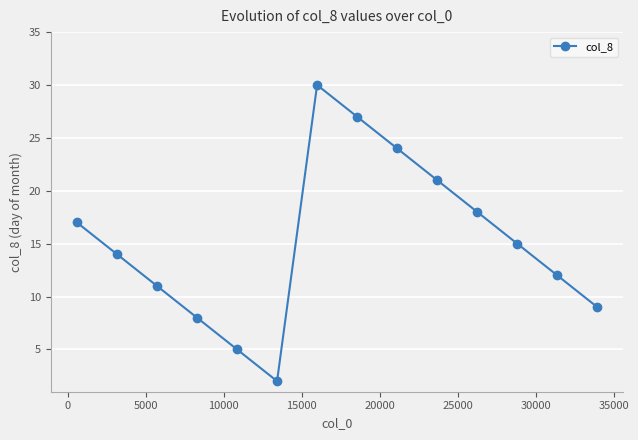

What is the average value?

15